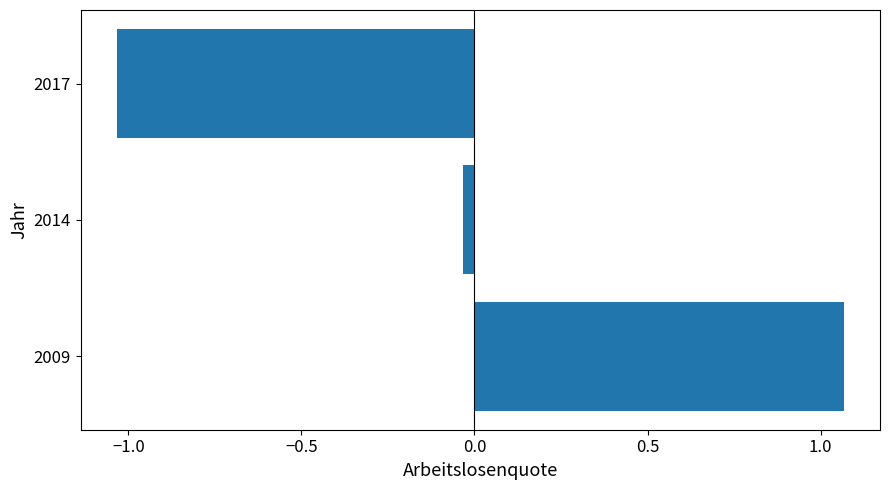

Which has a higher value, 2009 or 2017?

2009